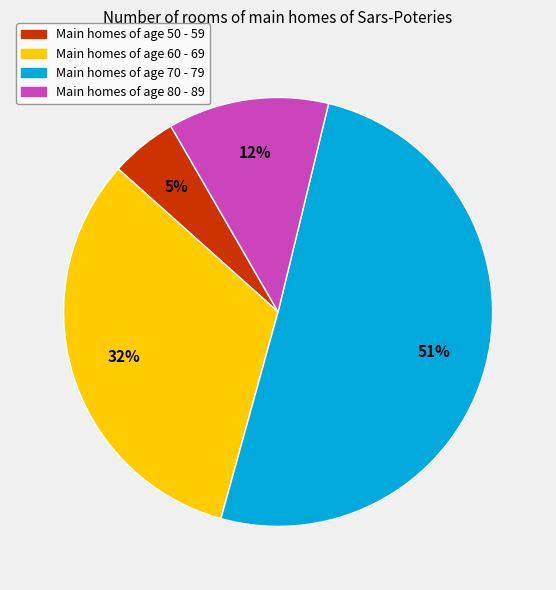

To the nearest percent, what is the average slice percentage?

25%